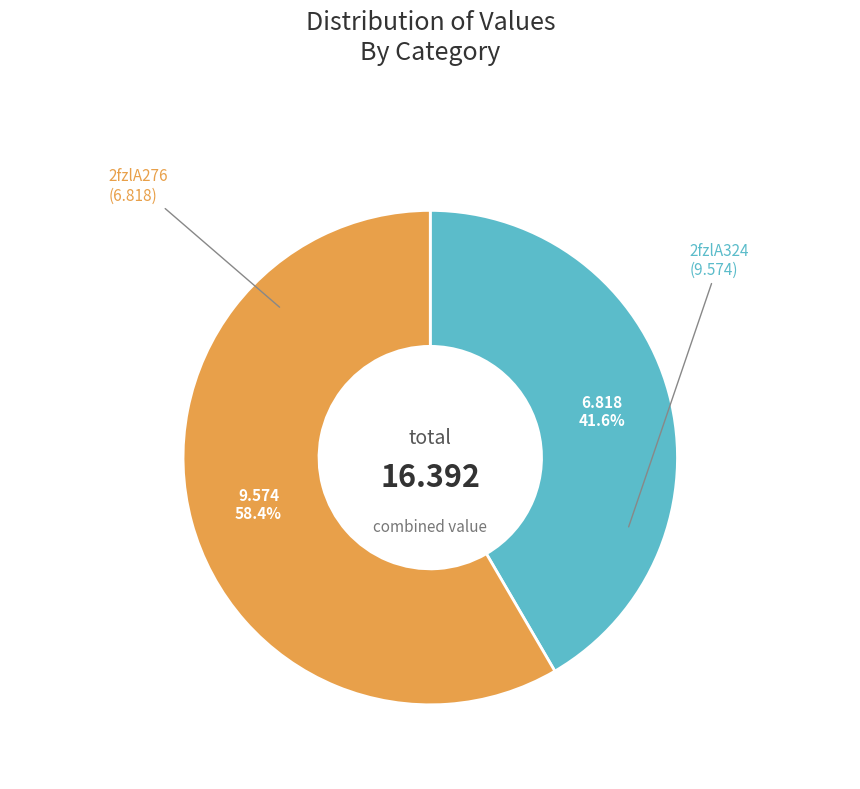

How many segments does this pie chart have?

2